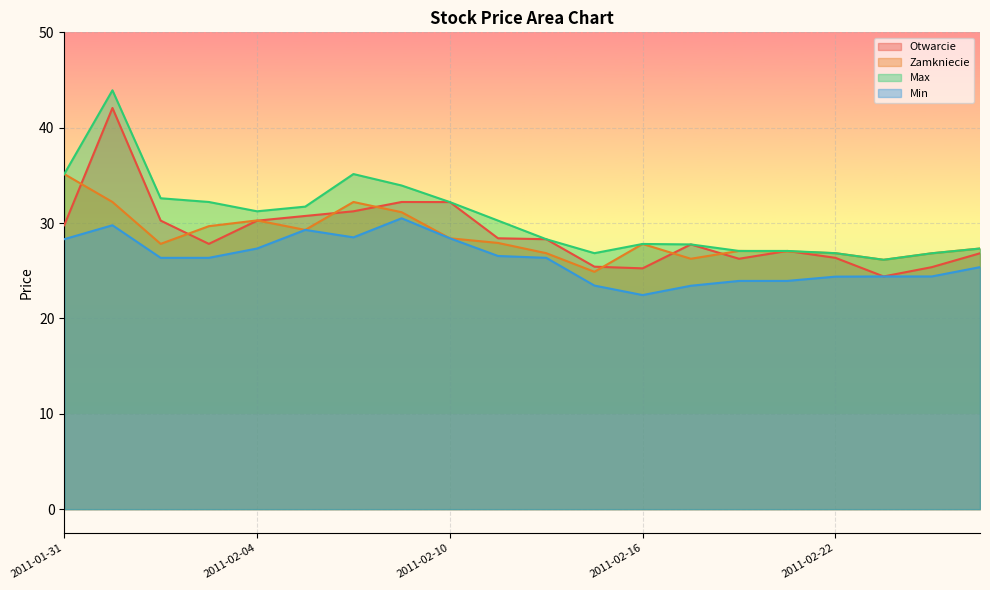

How many lines are shown in the chart?

4